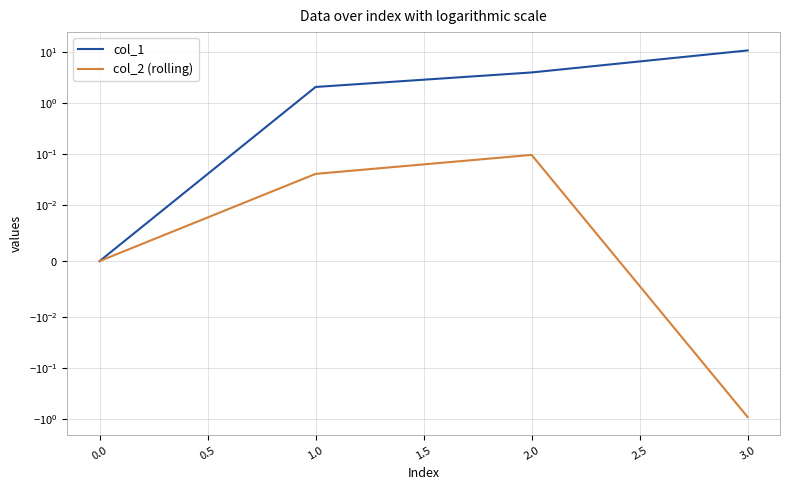

Which has a higher value, 2.0 or 0.0?

2.0